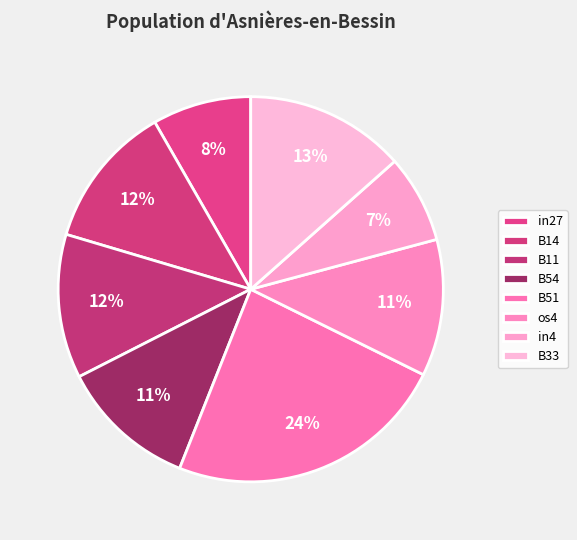

To the nearest percent, what portion does in4 represent?

7%